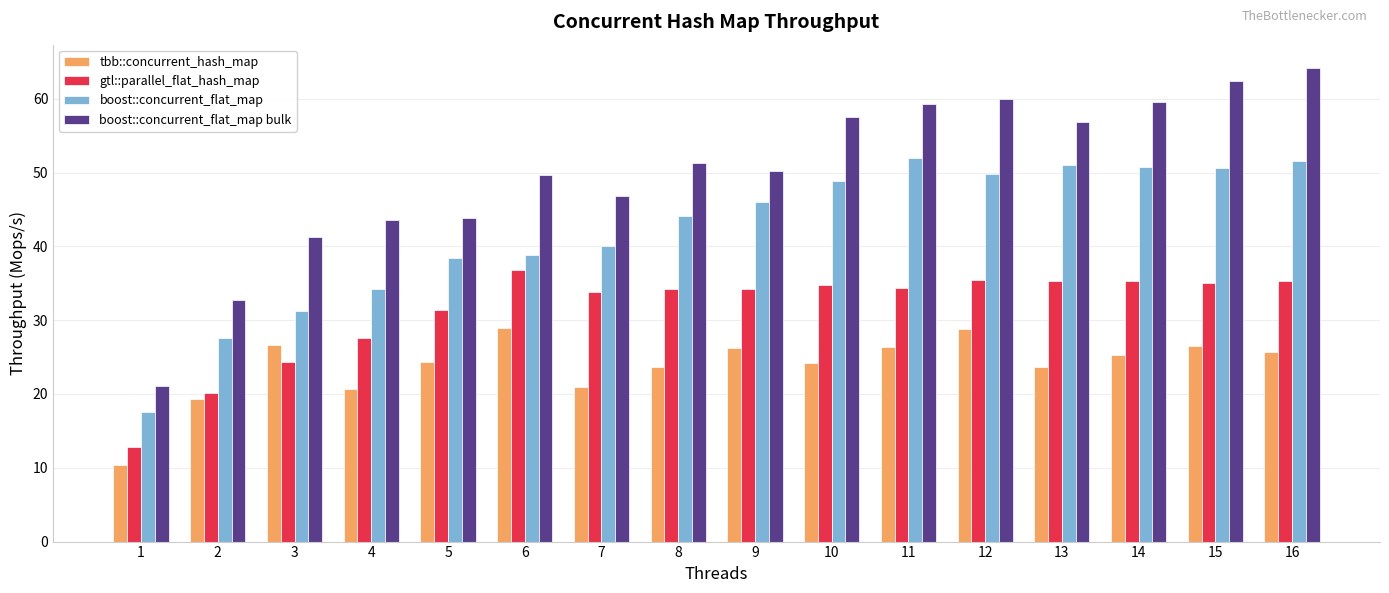

Which series has the largest total across all categories?

boost::concurrent_flat_map bulk